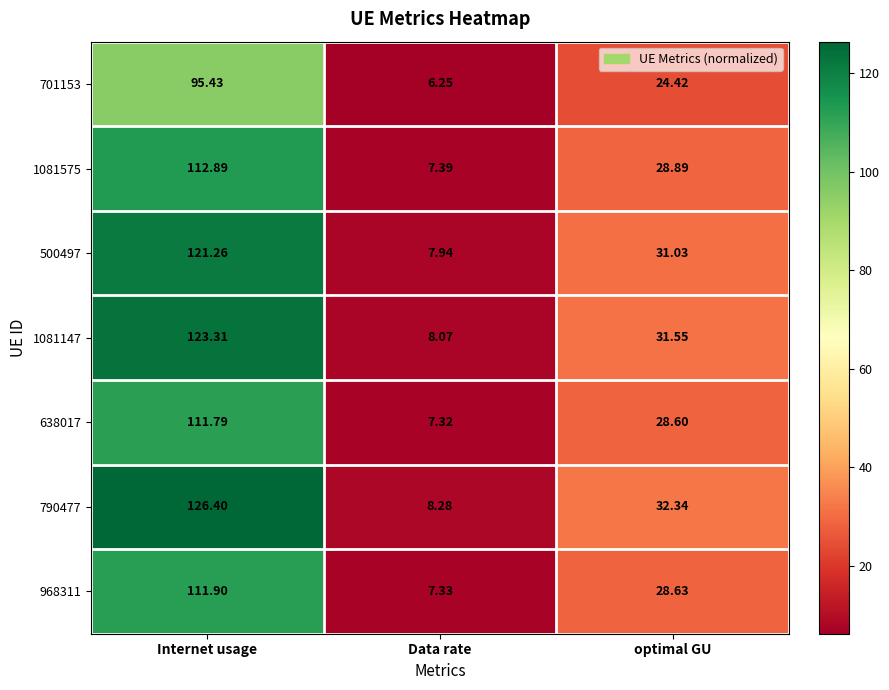

Which series has the largest range (max minus min)?

790477